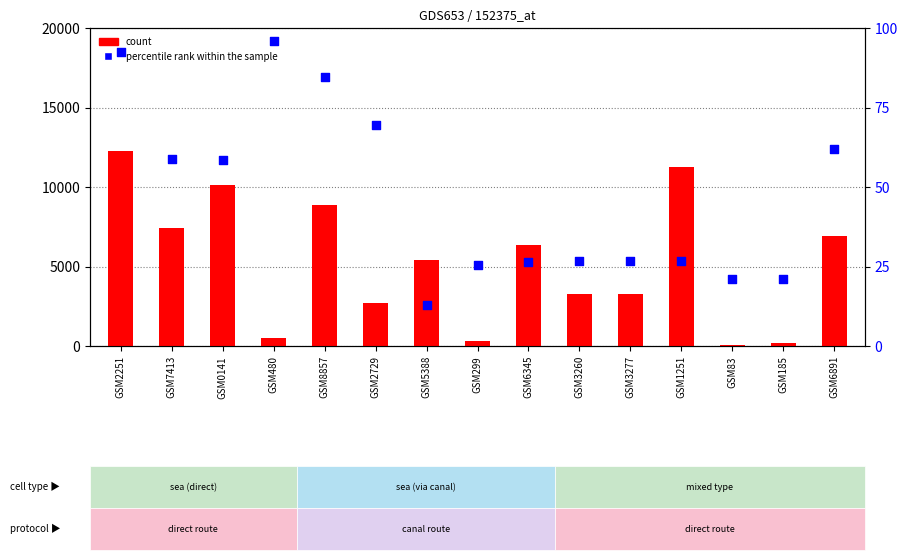

At how many categories does at least one series exceed 7659?

4